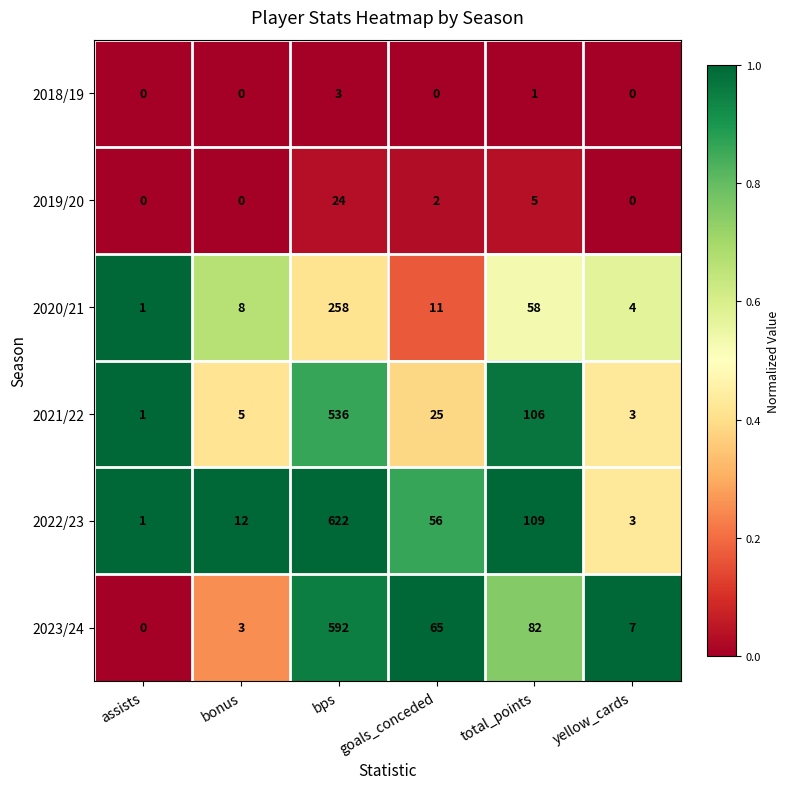

What is the greatest value displayed?

622